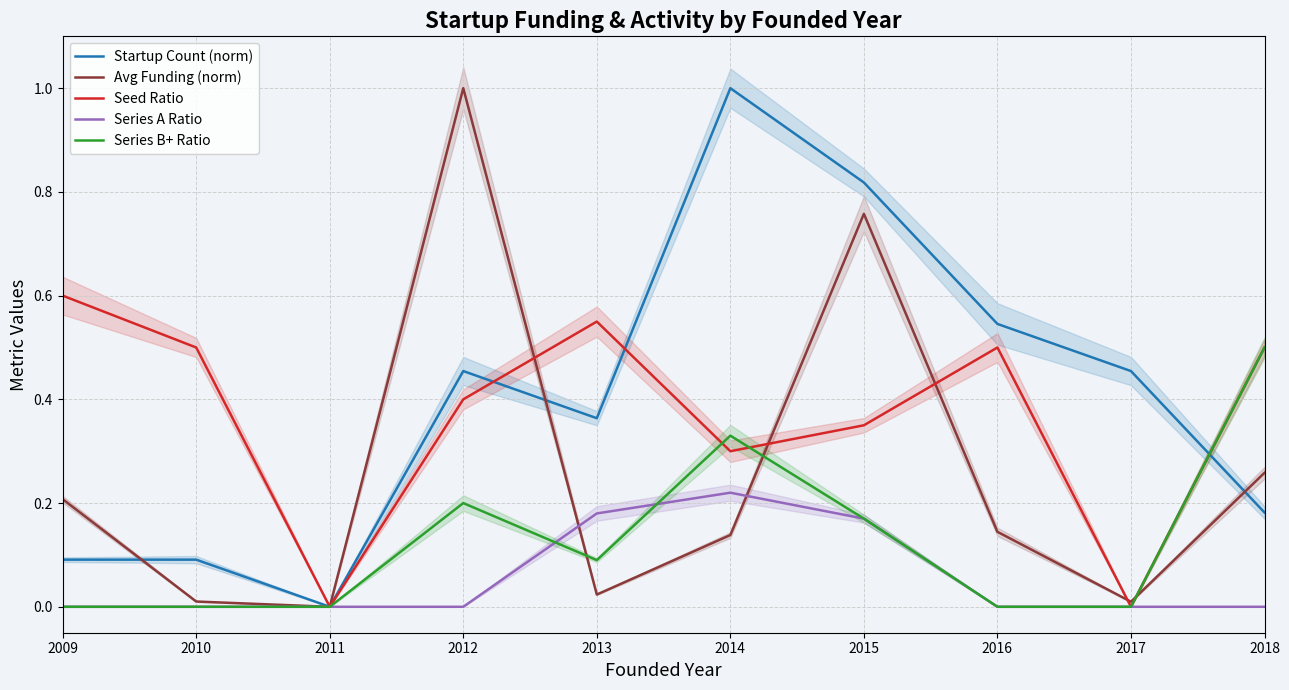

True or false: Startup Count (norm) and Series A Ratio cross at least once.

False